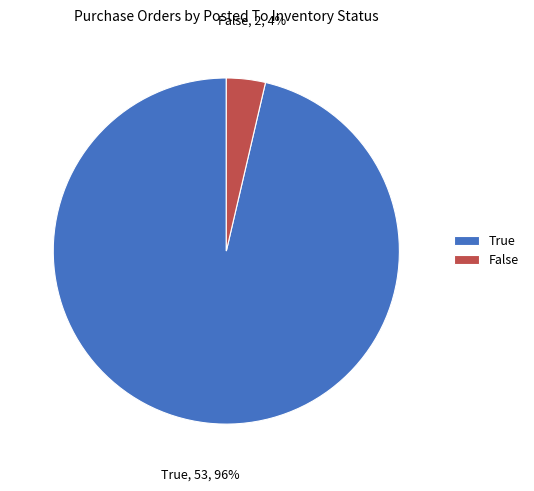

What is the largest slice in the pie chart?

True